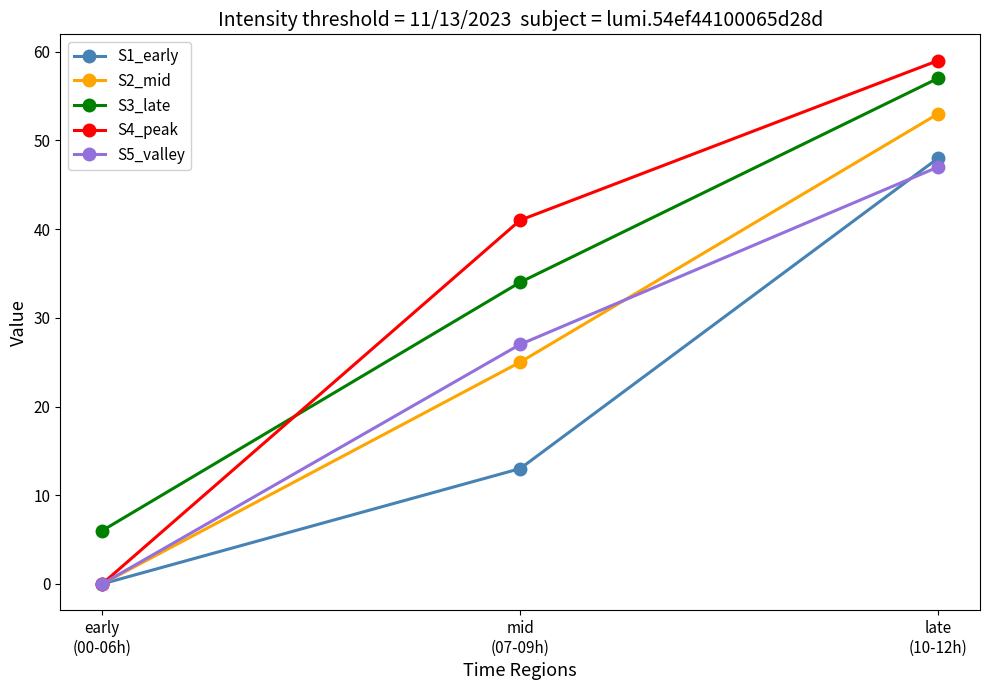

What is the maximum value for S5_valley?

47